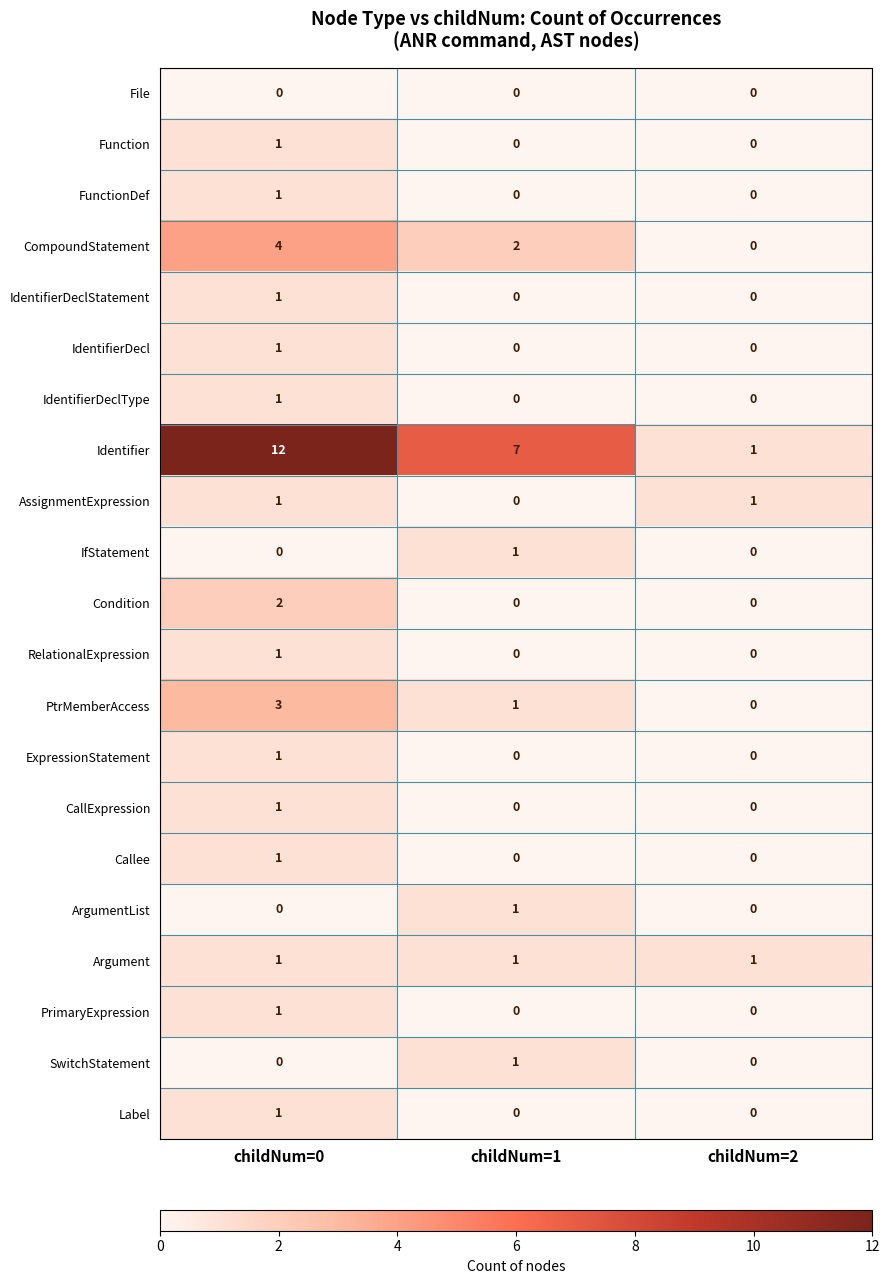

The value of PtrMemberAccess at childNum=1 is 0. True or false?

False